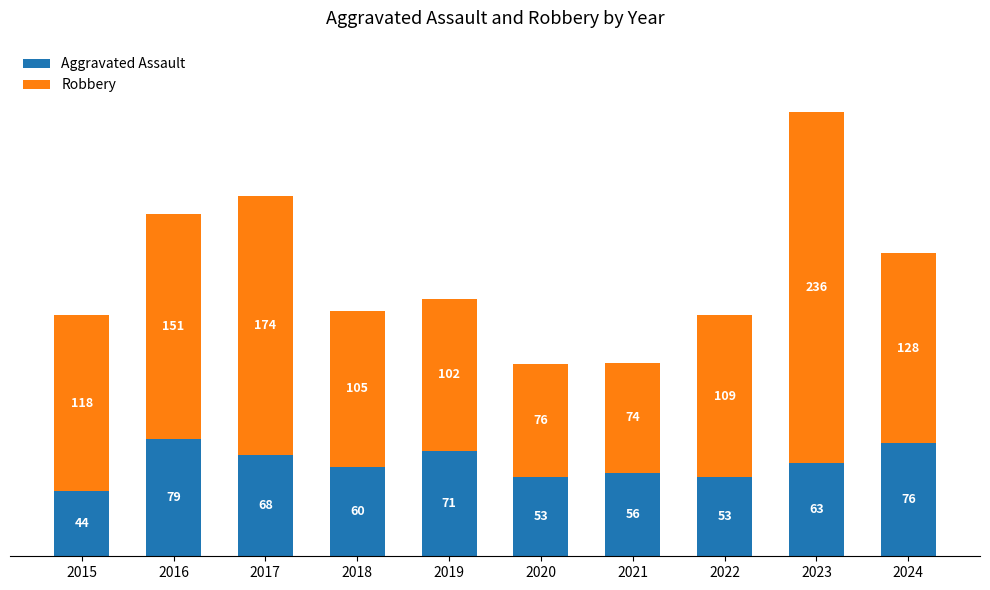

What are all the series names shown in the legend?

Aggravated Assault, Robbery